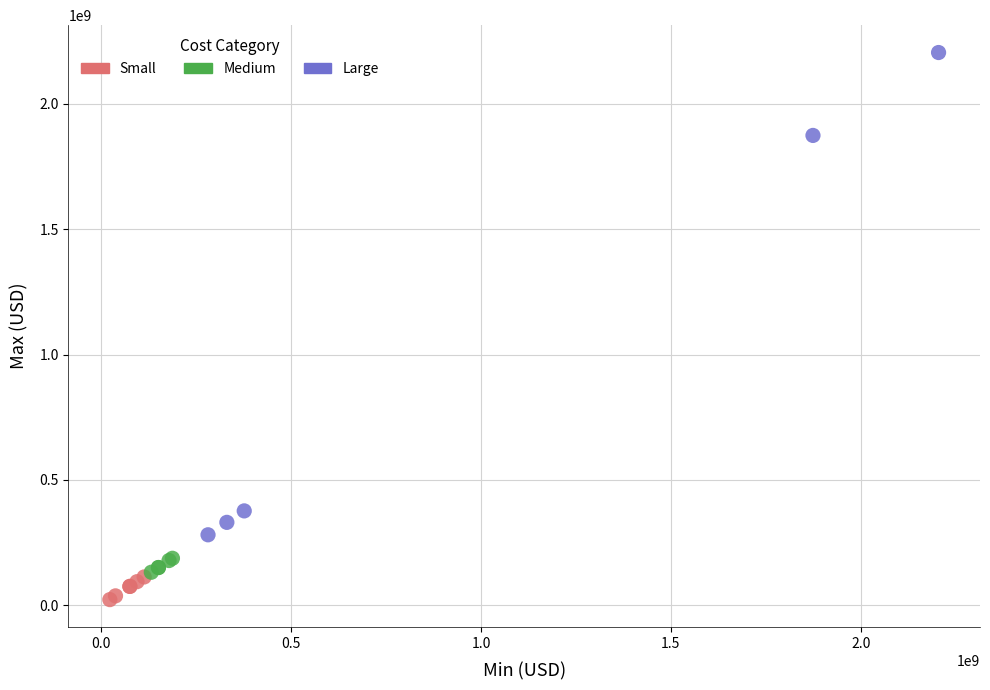

Which series reaches the minimum Y coordinate?

Small